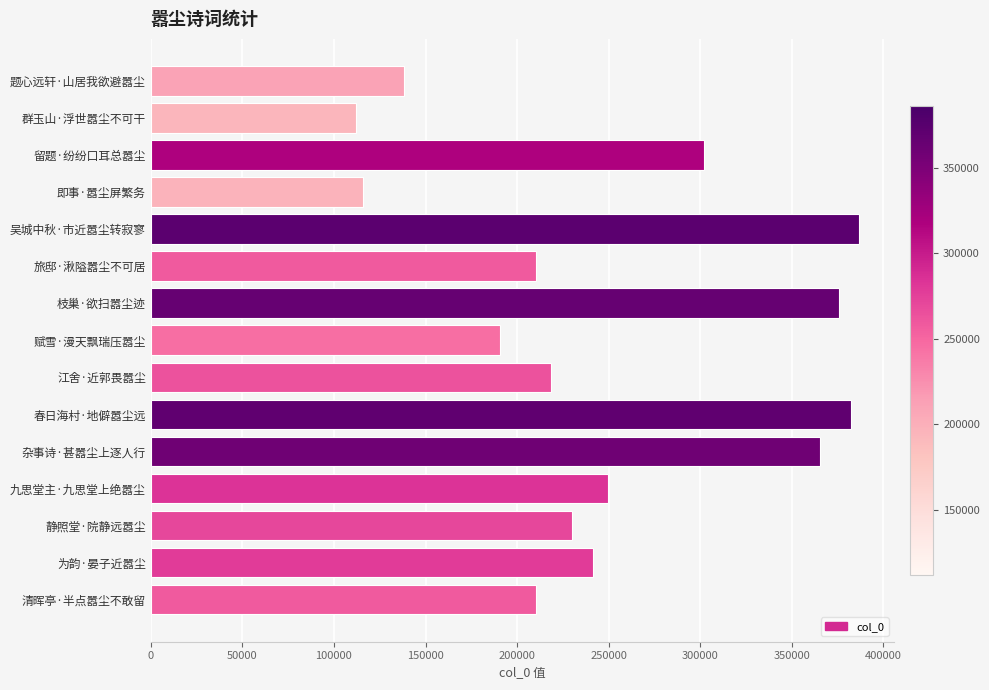

What is the average value?

248552